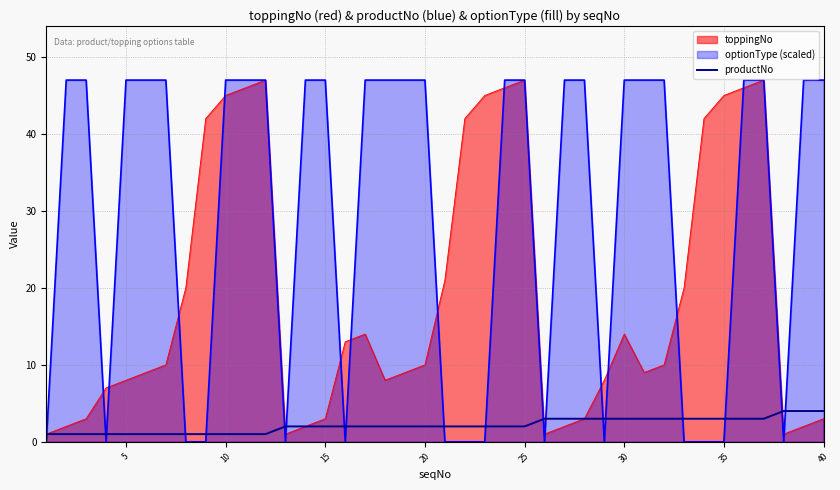

Which series has the widest spread of values?

optionType (scaled)